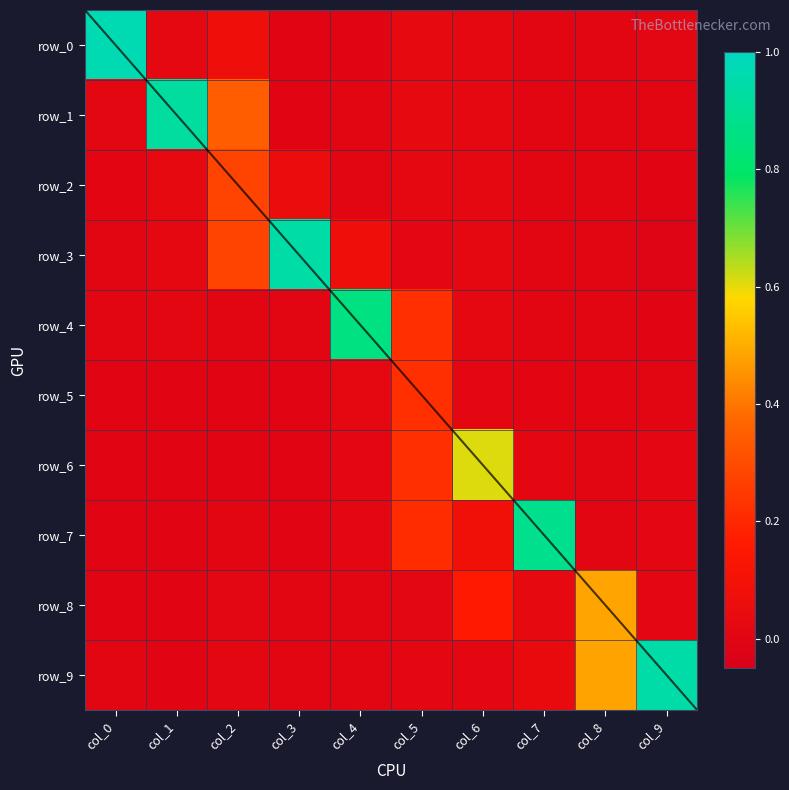

Which series has the widest spread of values?

row_0